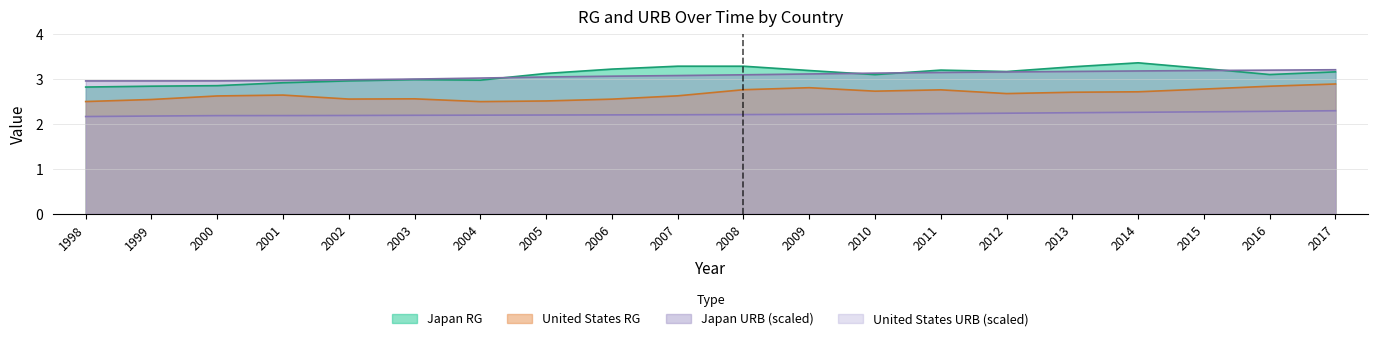

Reading left to right, list all the values displayed in this chart.

Japan_RG: 2.8	2.8	2.9	2.9	3.0	3.0	3.0	3.1	3.2	3.3	3.3	3.2	3.1	3.2	3.2	3.3	3.4	3.2	3.1	3.2
United_States_RG: 2.5	2.5	2.6	2.6	2.6	2.6	2.5	2.5	2.6	2.6	2.8	2.8	2.7	2.8	2.7	2.7	2.7	2.8	2.8	2.9
Japan_URB: 3.0	3.0	3.0	3.0	3.0	3.0	3.0	3.1	3.1	3.1	3.1	3.1	3.1	3.2	3.2	3.2	3.2	3.2	3.2	3.2
United_States_URB: 2.2	2.2	2.2	2.2	2.2	2.2	2.2	2.2	2.2	2.2	2.2	2.2	2.2	2.2	2.2	2.3	2.3	2.3	2.3	2.3